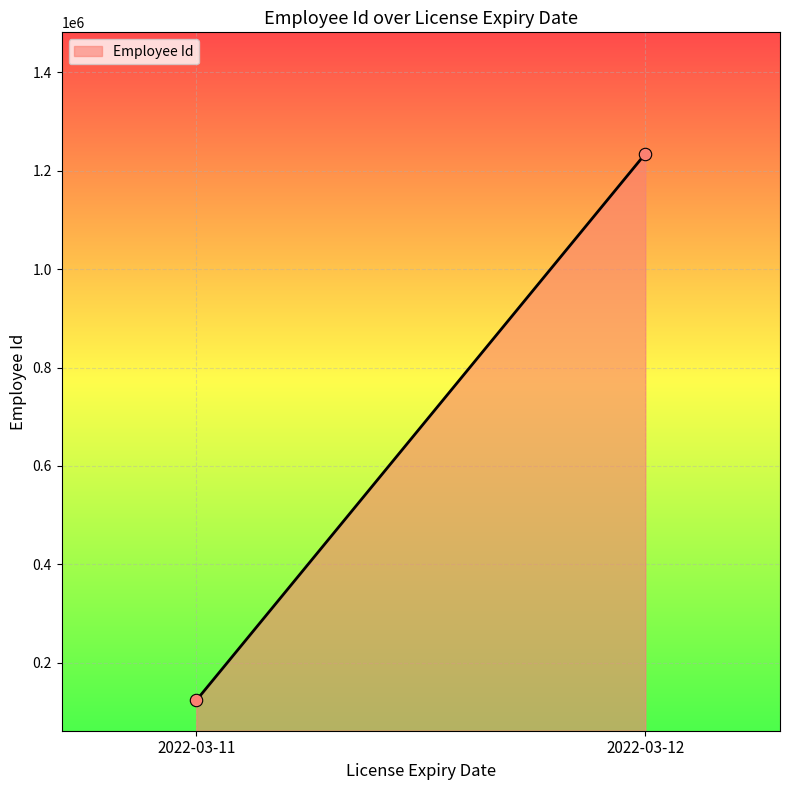

What is the range of Y values (max minus min)?

1111061